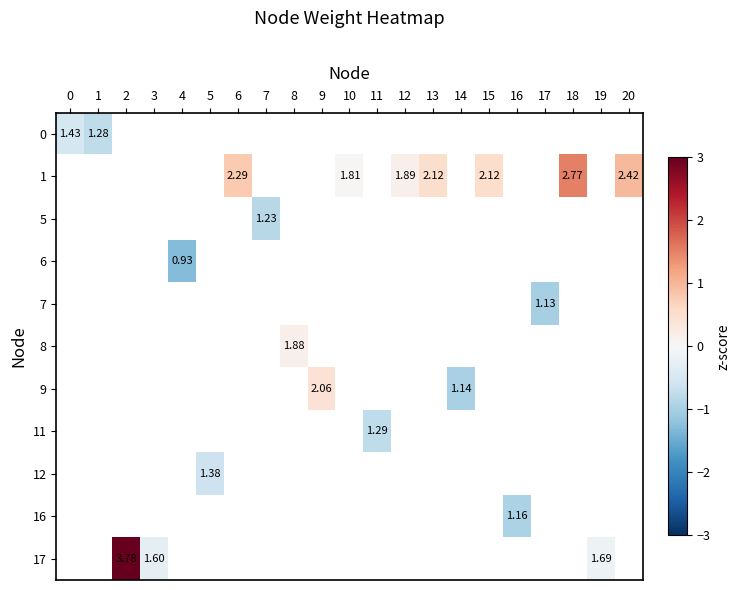

What is the minimum value shown in the chart?

-1.3